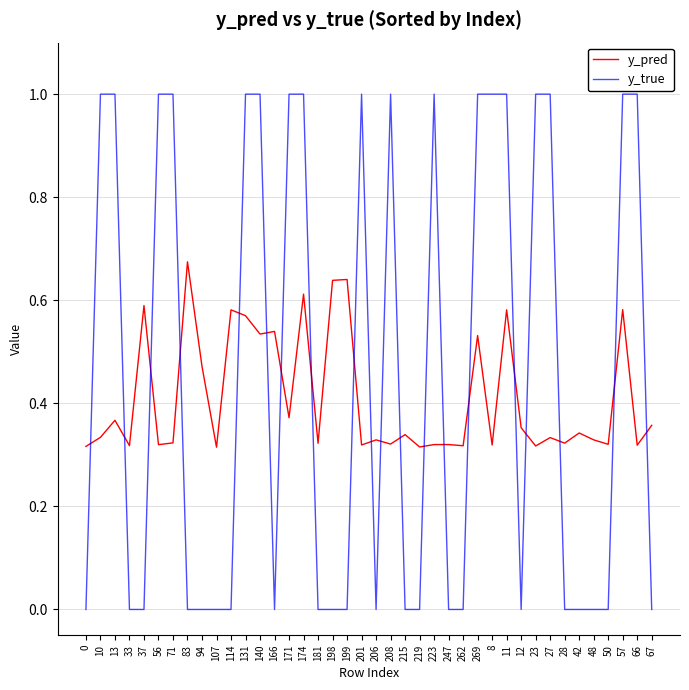

Is the value of y_true at 56 greater than the value of y_pred at 37?

Yes